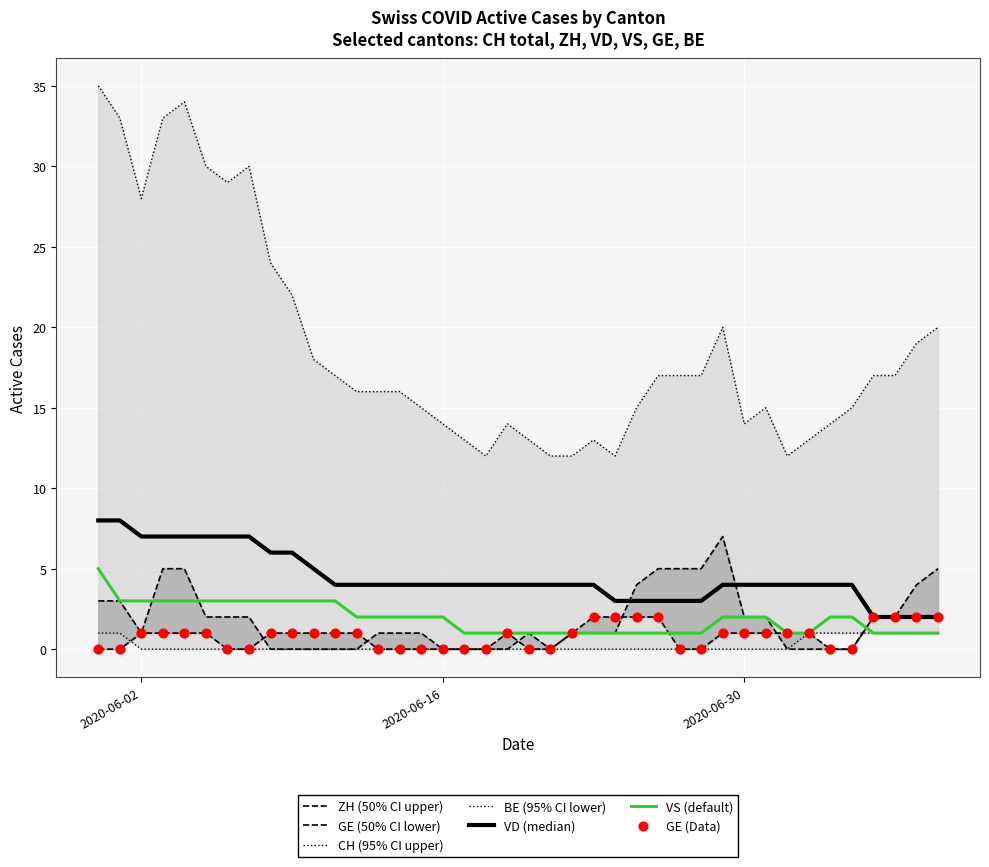

Which series reaches the maximum Y coordinate?

CH